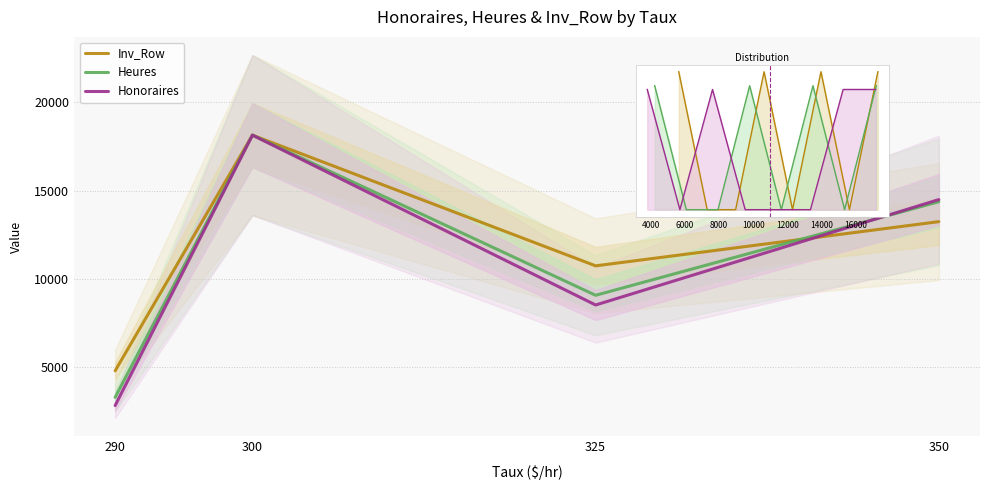

Which label corresponds to the largest value in the chart?

300